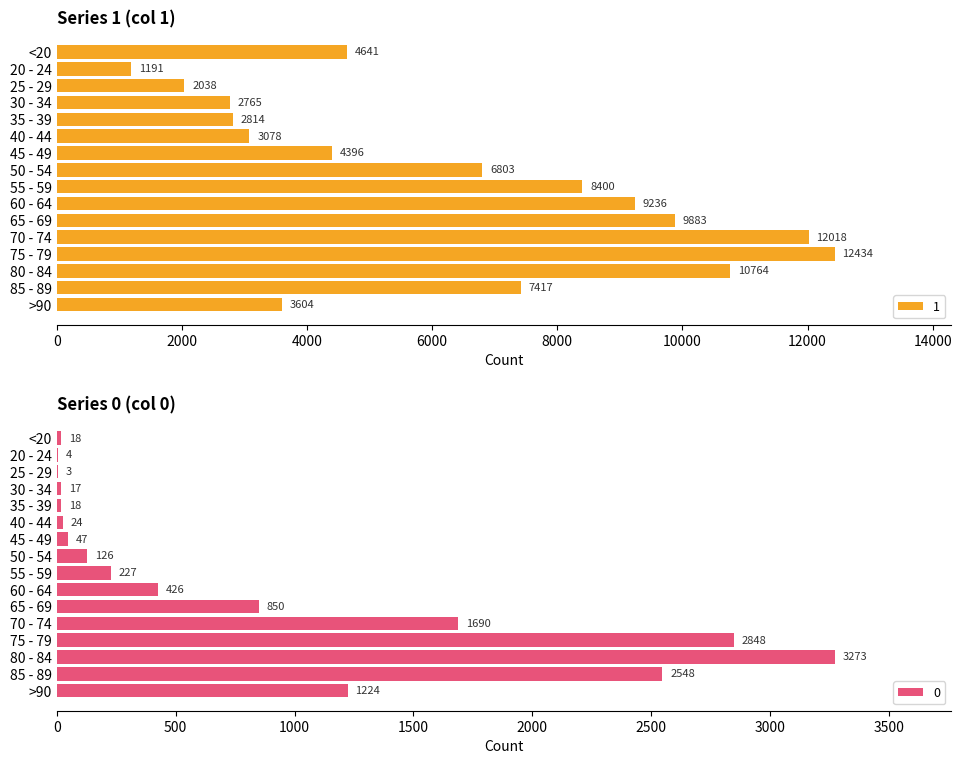

At 40 - 44, list the series in order from smallest to largest.

0, 1